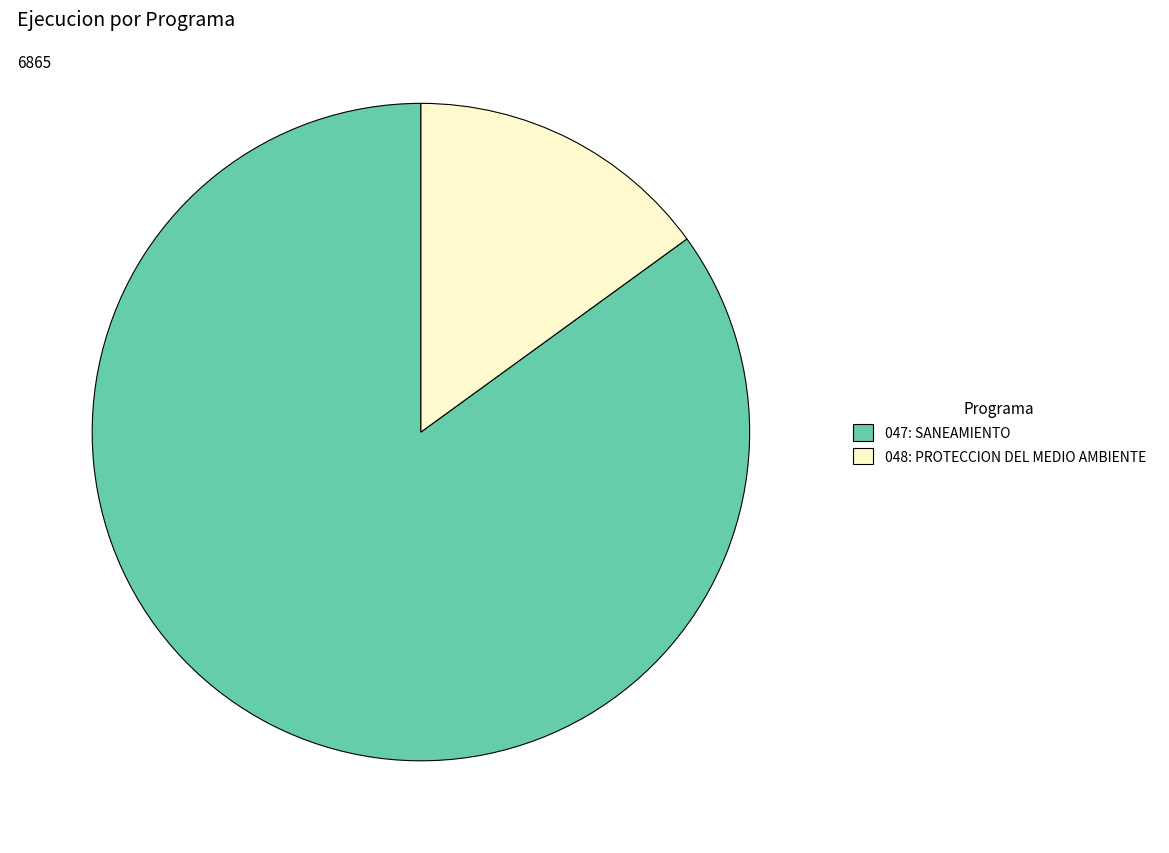

Which slice is the largest?

047: SANEAMIENTO